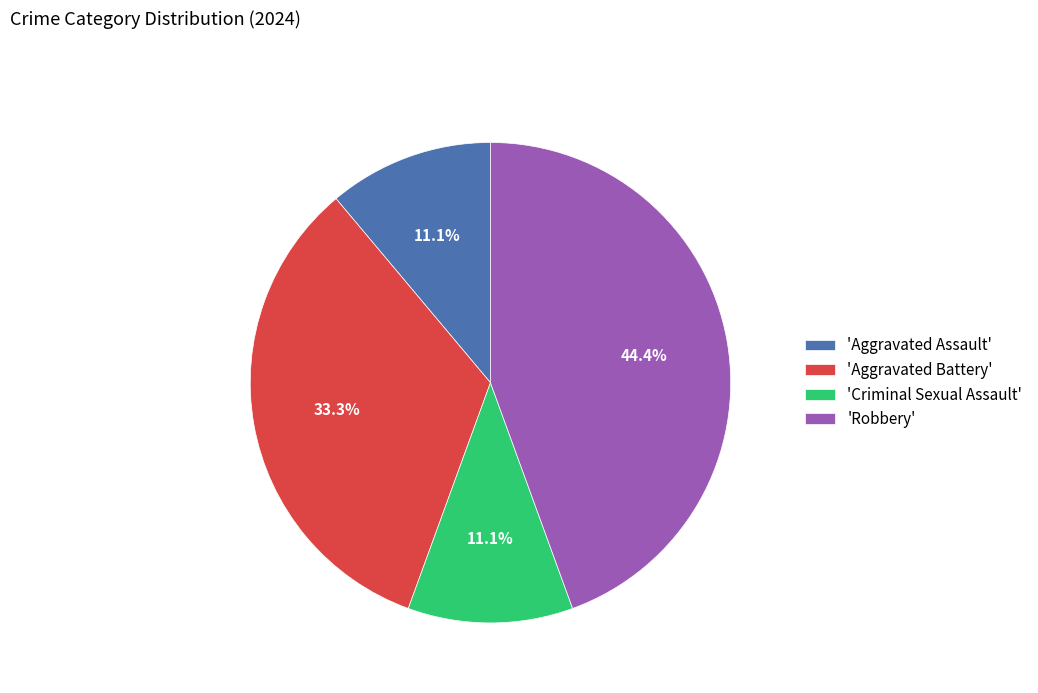

What is the ratio of the value at 'Robbery' to the value at 'Aggravated Assault'?

4.0